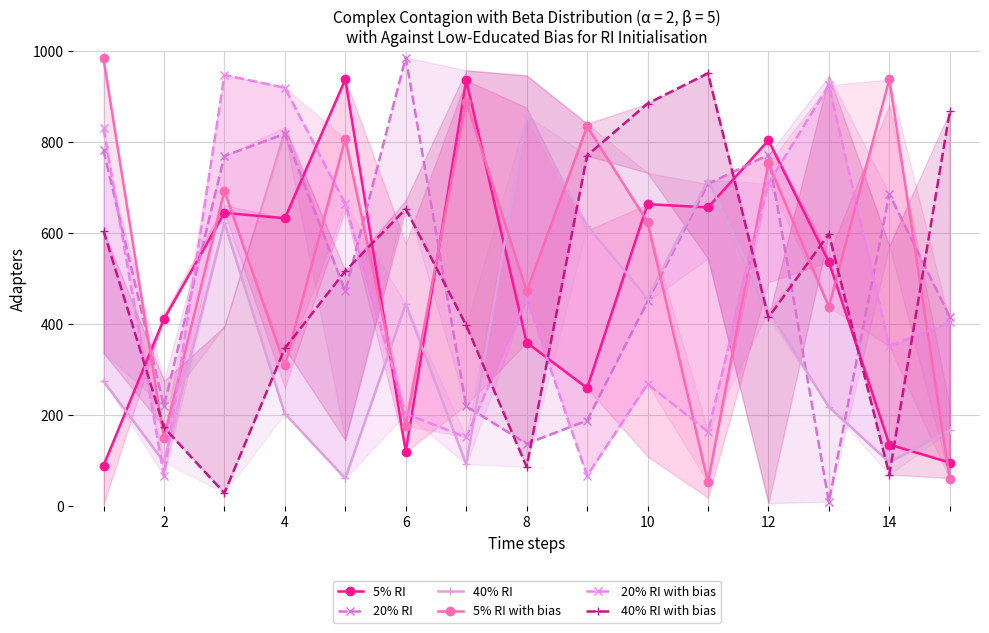

How many distinct data groups are displayed?

6